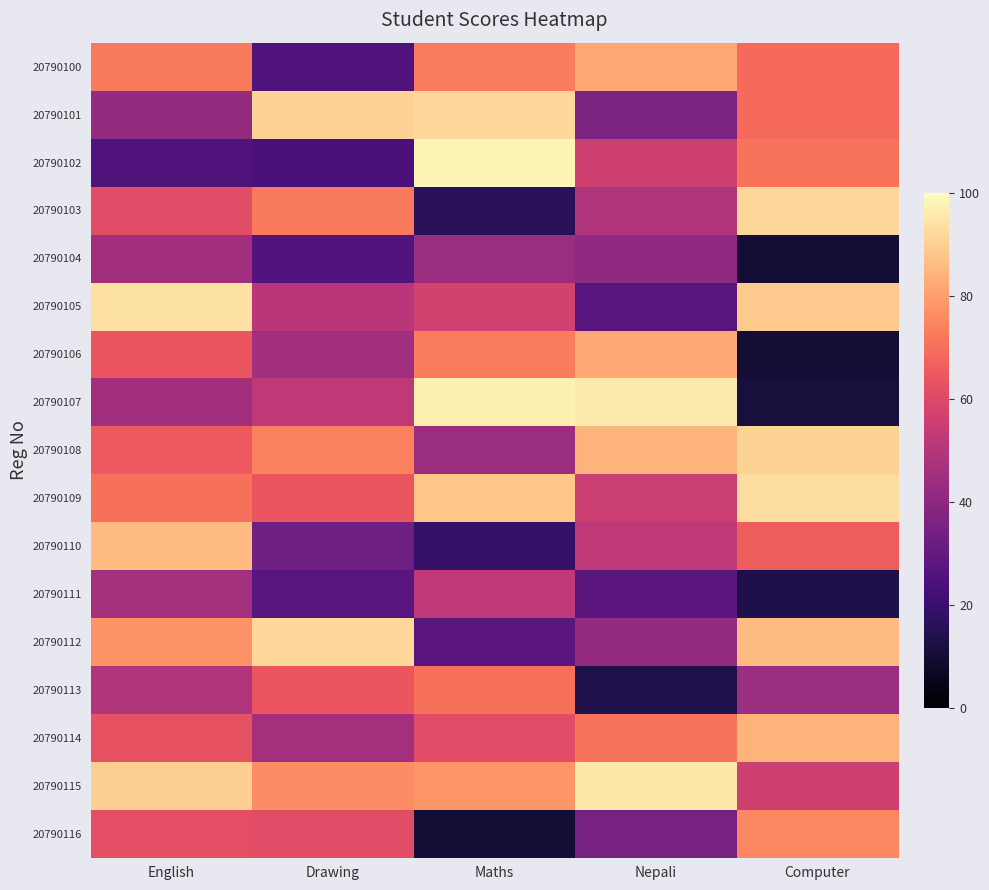

At Nepali, list the series in order from largest to smallest.

20790107, 20790115, 20790108, 20790100, 20790106, 20790114, 20790102, 20790109, 20790110, 20790103, 20790112, 20790104, 20790101, 20790116, 20790111, 20790105, 20790113